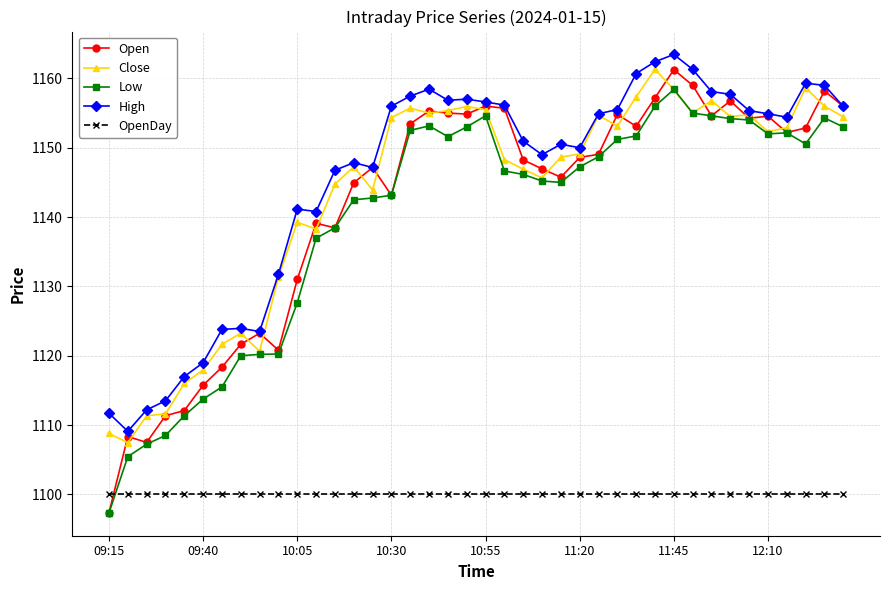

Which series has the widest spread of values?

Open